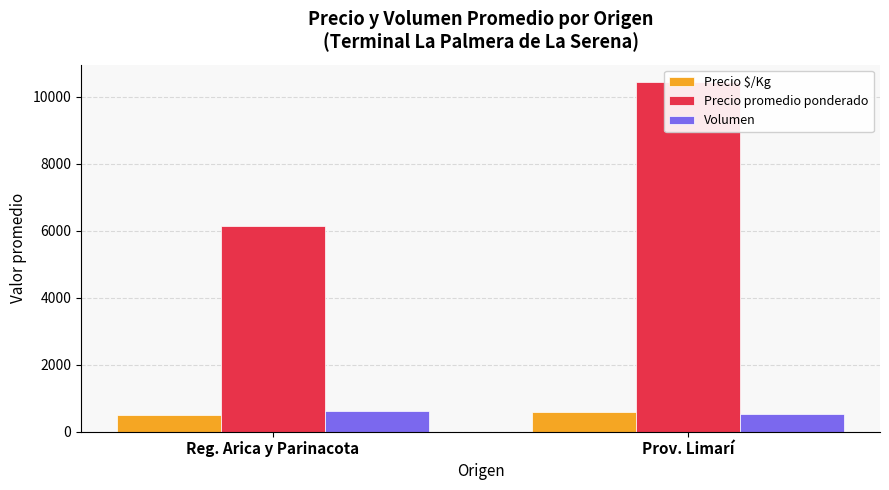

What is the maximum value shown in the chart?

10438